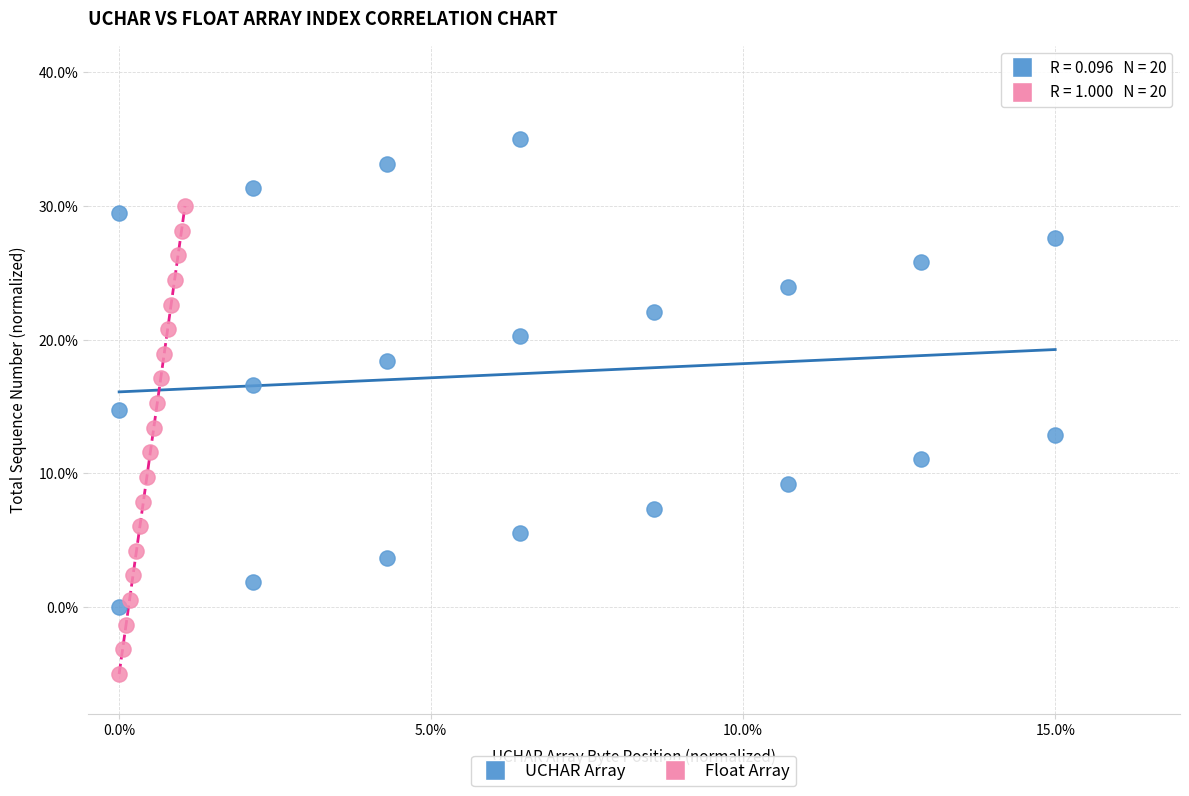

Which series reaches the minimum Y coordinate?

Float Array